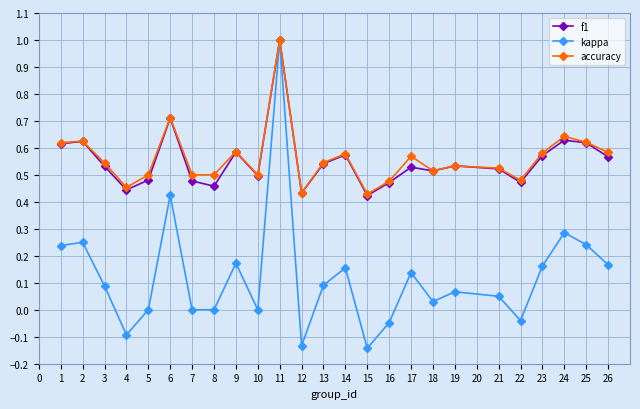

True or false: accuracy has a value of 0.2 at 10.

False